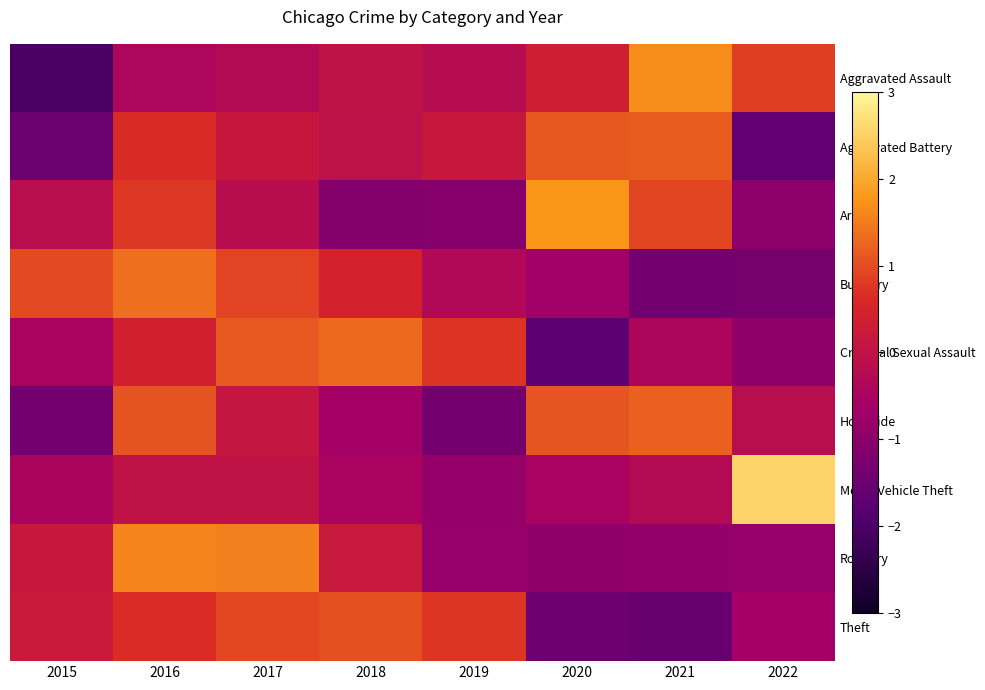

List the series in order of their peak value, lowest first.

Theft, Aggravated Battery, Homicide, Criminal Sexual Assault, Burglary, Robbery, Aggravated Assault, Arson, Motor Vehicle Theft